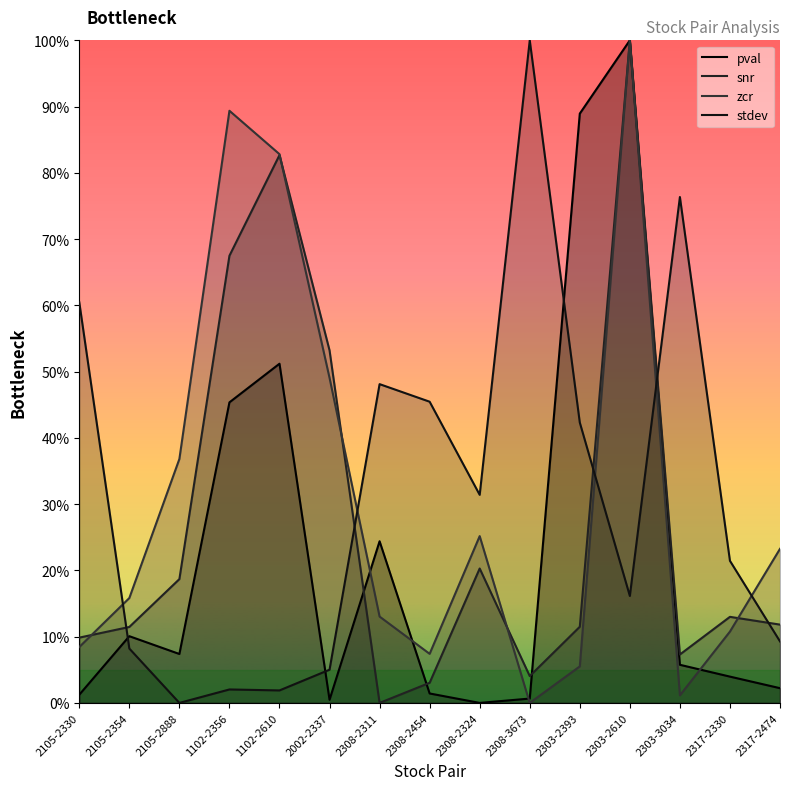

The value of stdev at 2308-2324 is 0.5. True or false?

False